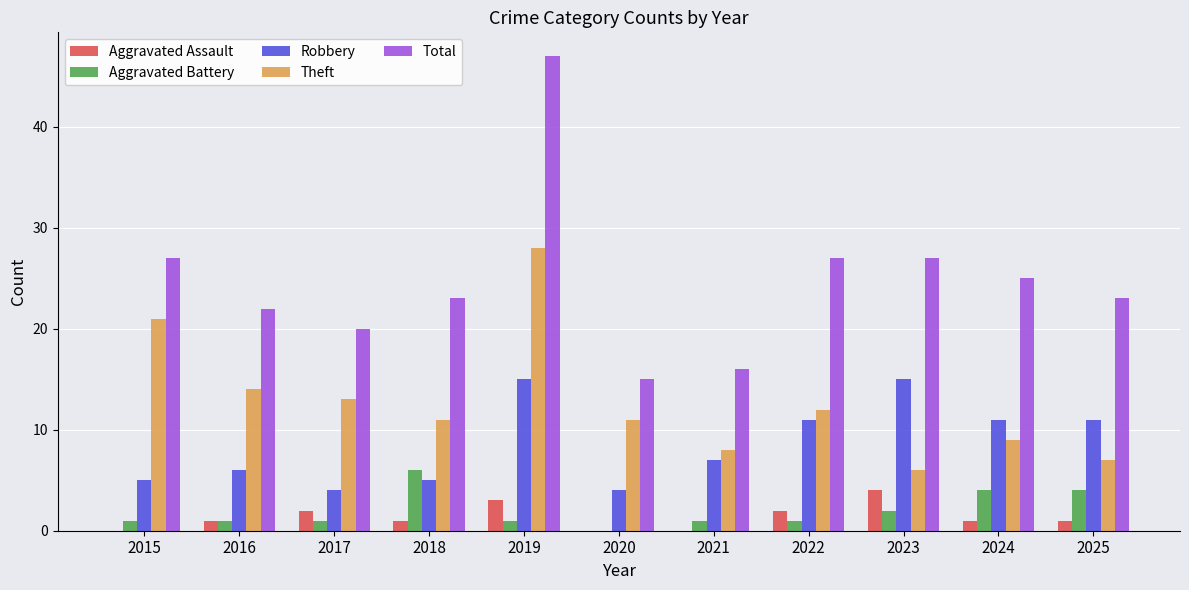

Which series has the largest total across all categories?

Total